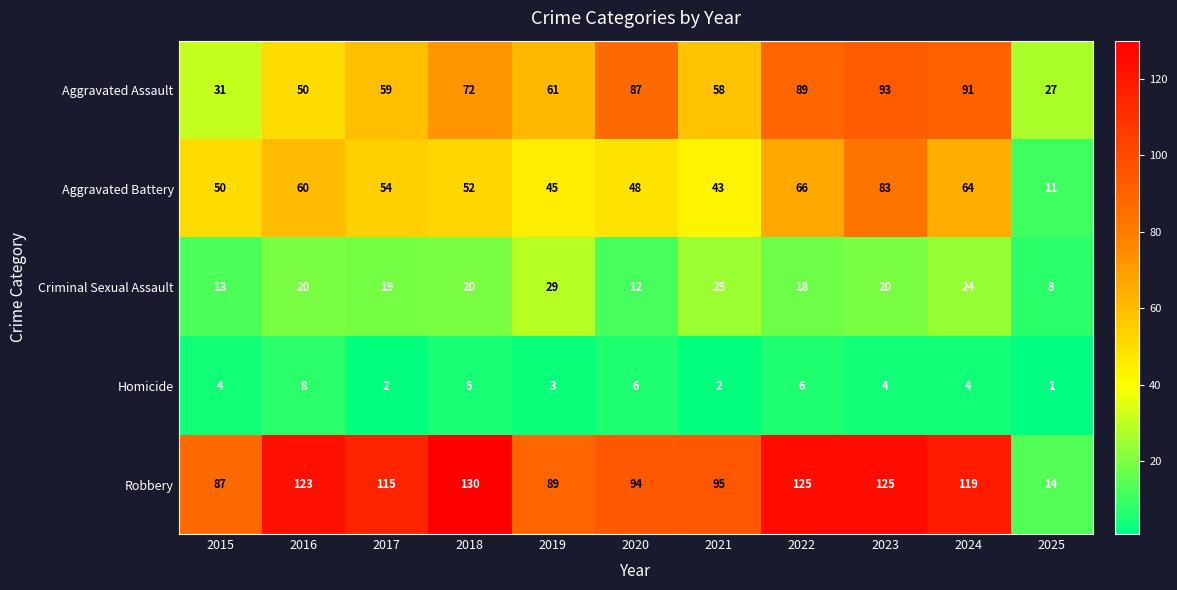

Is it true that Aggravated Assault equals 91 at 2024?

True